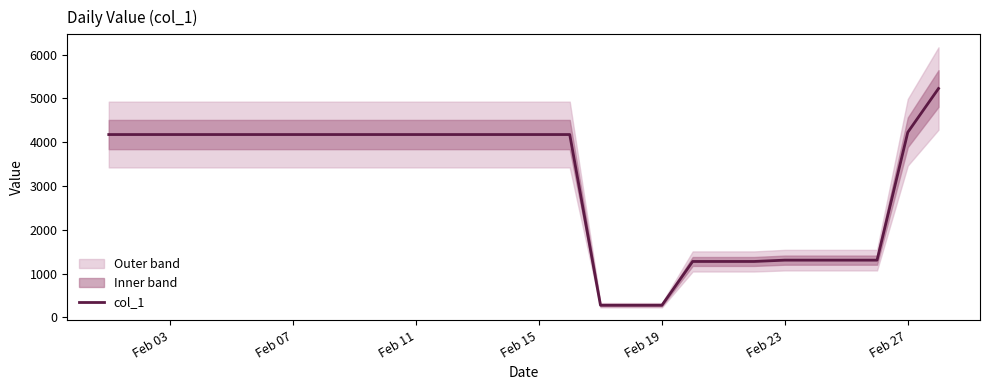

Reading left to right, what are all the values shown in this chart?

4175.3	4175.3	4175.3	4175.3	4175.3	4175.3	4175.3	4175.3	4175.3	4175.3	4175.3	4175.3	4175.3	4175.3	4175.3	4175.3	275.3	275.3	275.3	1275.3	1275.3	1275.3	1305.3	1305.3	1305.3	1305.3	4226.6	5227.1